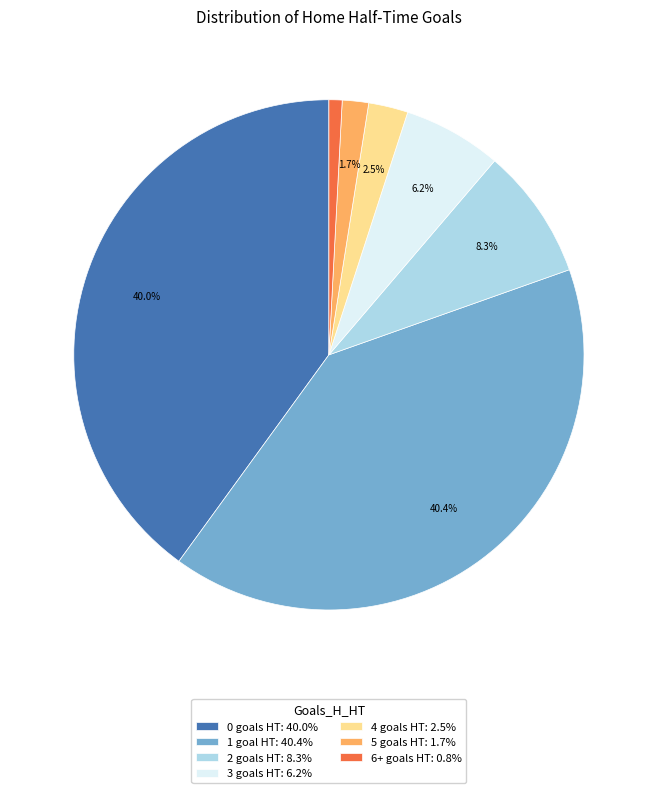

Does 5 goals HT: 1.7% represent more than half of the total?

No